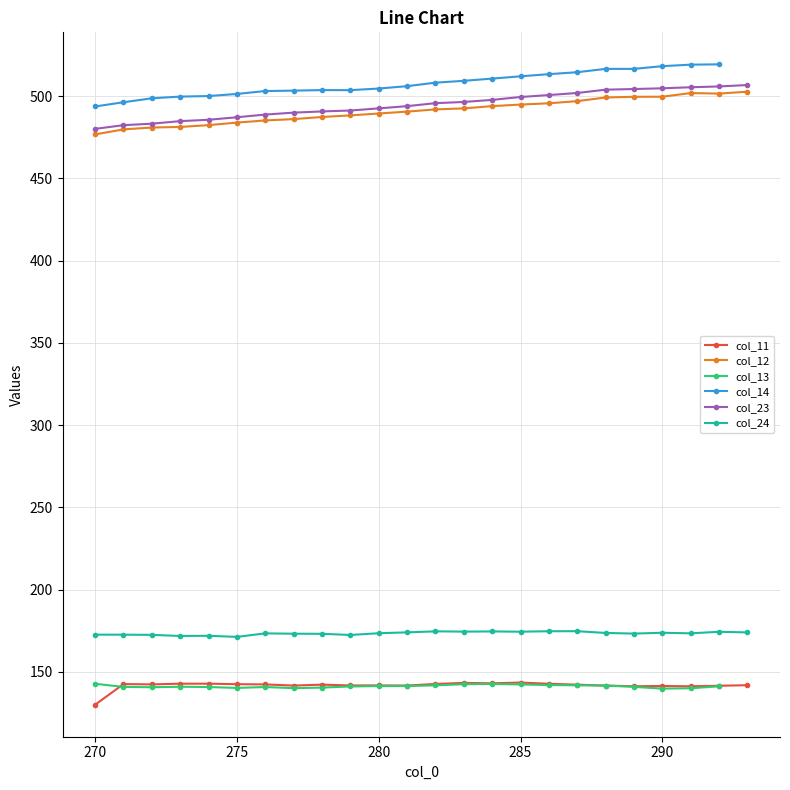

What is the highest value of the col_12 series?

502.7